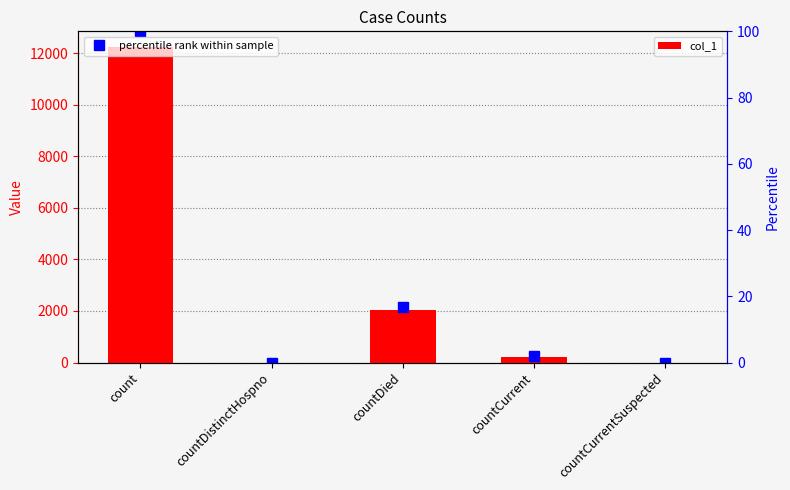

What is the average value?

2904